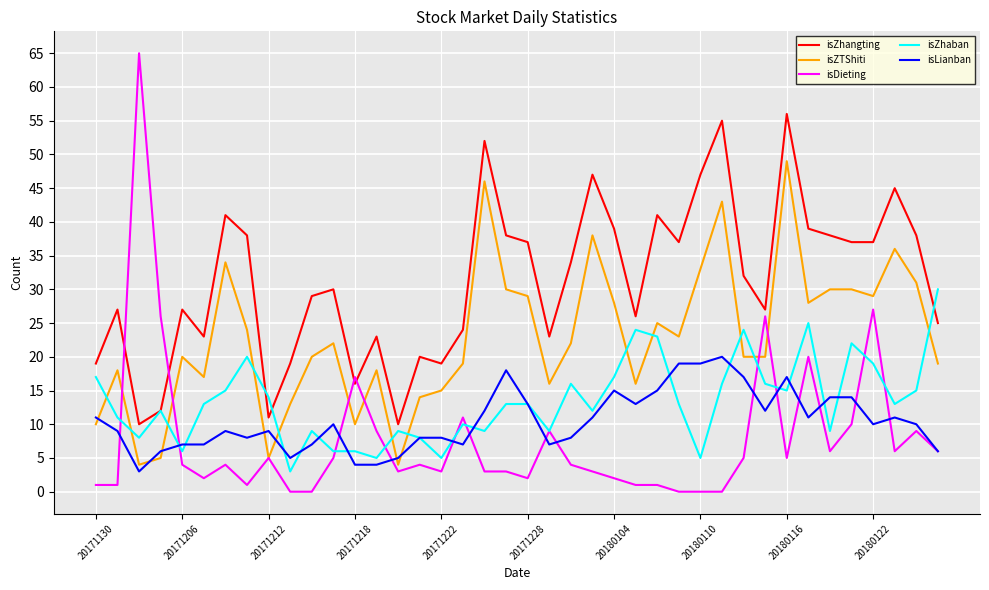

True or false: isLianban and isZhangting intersect in this chart.

False